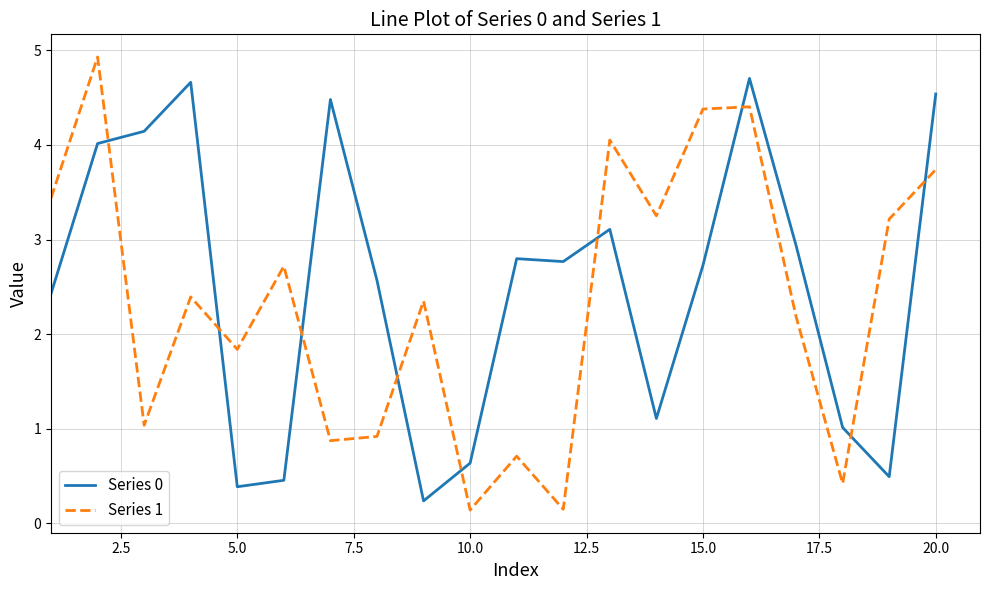

What is the difference between the maximum and minimum values in the Series 1 series?

4.8